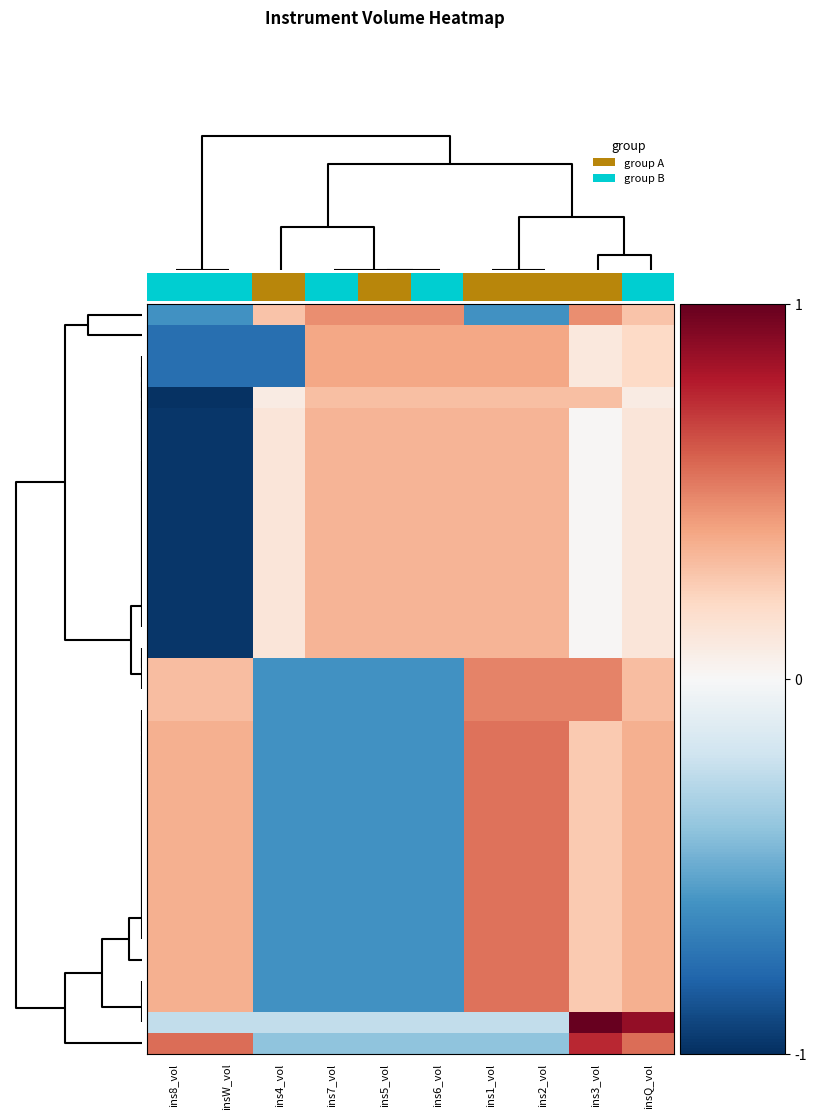

How many data points does each series have?

10